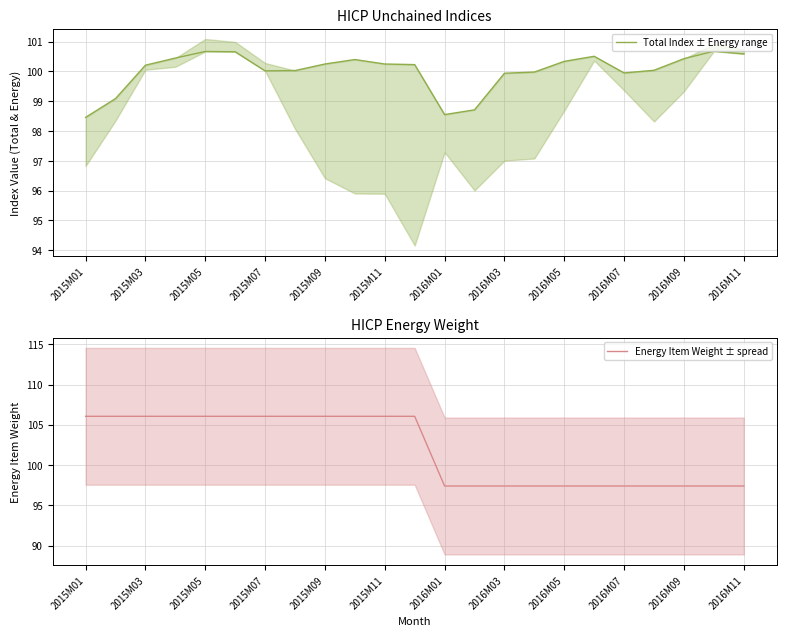

What is the average value of the Total Index ± Energy range series?

100.0